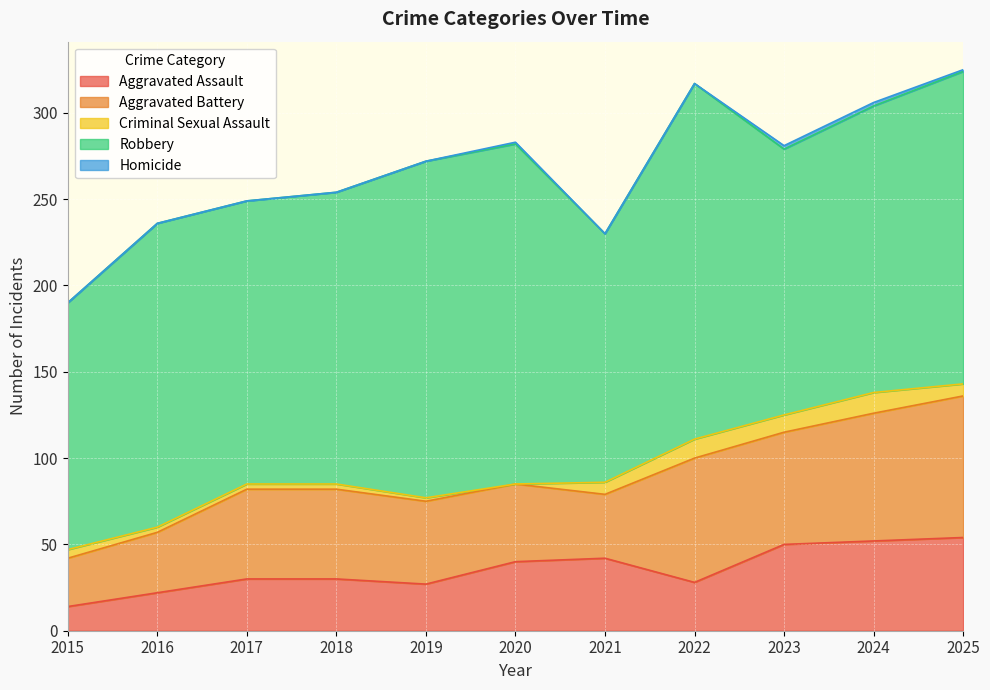

True or false: Aggravated Assault has a value of 34 at 2023.

False